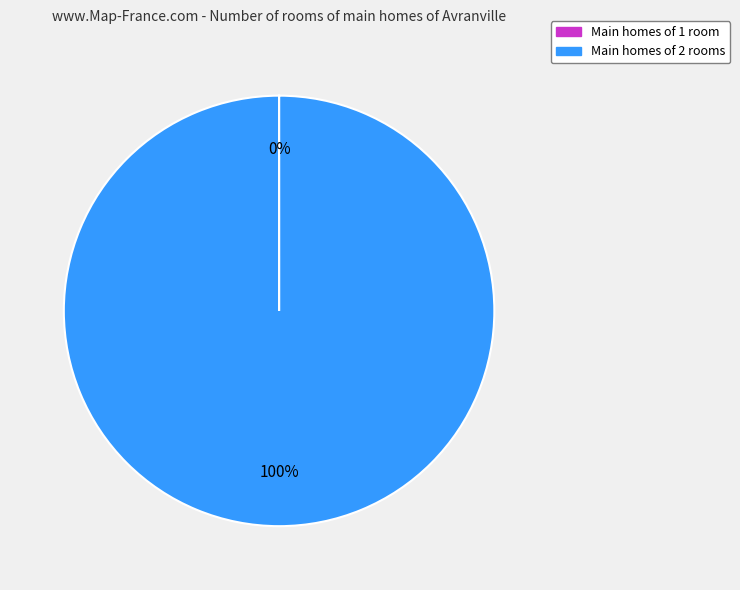

Which slice is the largest?

Main homes of 2 rooms